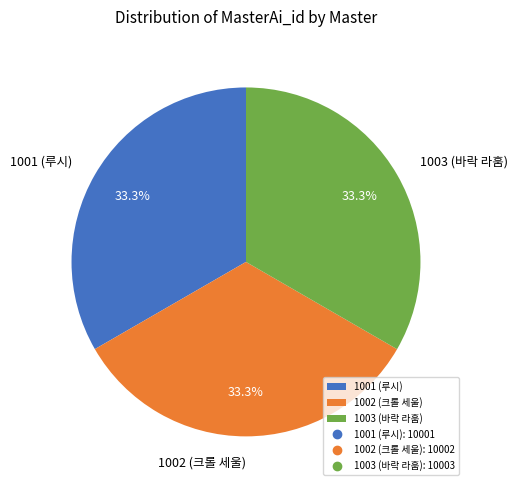

How many segments does this pie chart have?

3